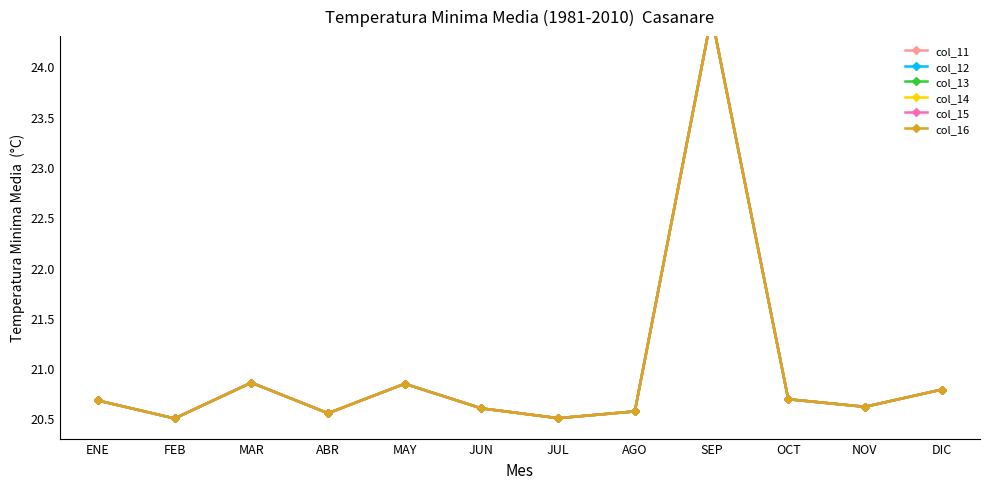

Reading left to right, list all the values displayed in this chart.

col_11: ENE=20.7	FEB=20.5	MAR=20.9	ABR=20.6	MAY=20.8	JUN=20.6	JUL=20.5	AGO=20.6	SEP=24.5	OCT=20.7	NOV=20.6	DIC=20.8
col_12: ENE=20.7	FEB=20.5	MAR=20.9	ABR=20.6	MAY=20.8	JUN=20.6	JUL=20.5	AGO=20.6	SEP=24.5	OCT=20.7	NOV=20.6	DIC=20.8
col_13: ENE=20.7	FEB=20.5	MAR=20.9	ABR=20.6	MAY=20.8	JUN=20.6	JUL=20.5	AGO=20.6	SEP=24.5	OCT=20.7	NOV=20.6	DIC=20.8
col_14: ENE=20.7	FEB=20.5	MAR=20.9	ABR=20.6	MAY=20.8	JUN=20.6	JUL=20.5	AGO=20.6	SEP=24.5	OCT=20.7	NOV=20.6	DIC=20.8
col_15: ENE=20.7	FEB=20.5	MAR=20.9	ABR=20.6	MAY=20.8	JUN=20.6	JUL=20.5	AGO=20.6	SEP=24.5	OCT=20.7	NOV=20.6	DIC=20.8
col_16: ENE=20.7	FEB=20.5	MAR=20.9	ABR=20.6	MAY=20.8	JUN=20.6	JUL=20.5	AGO=20.6	SEP=24.5	OCT=20.7	NOV=20.6	DIC=20.8